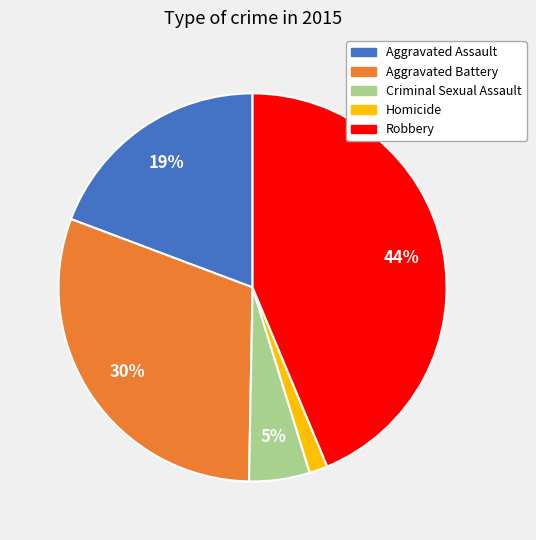

To the nearest percent, what is the combined percentage of Robbery and Criminal Sexual Assault?

49%